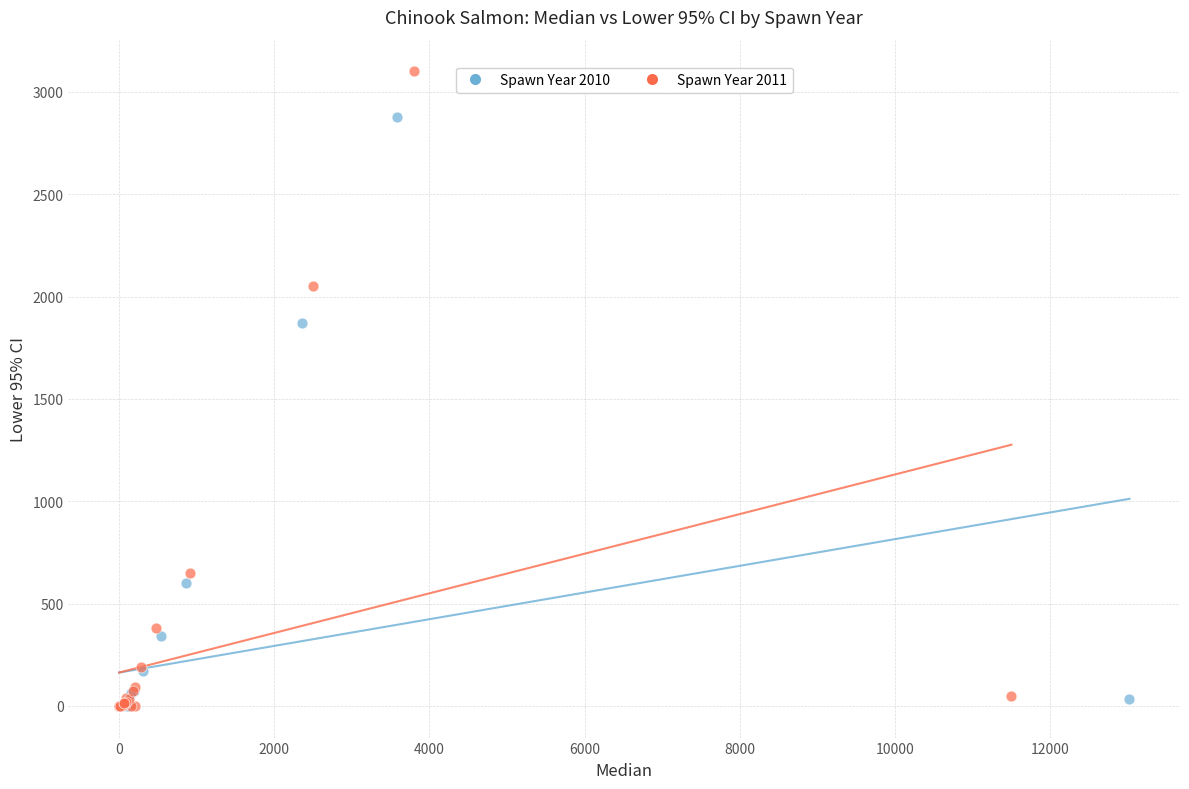

Which series contains the highest Y value?

Spawn Year 2011